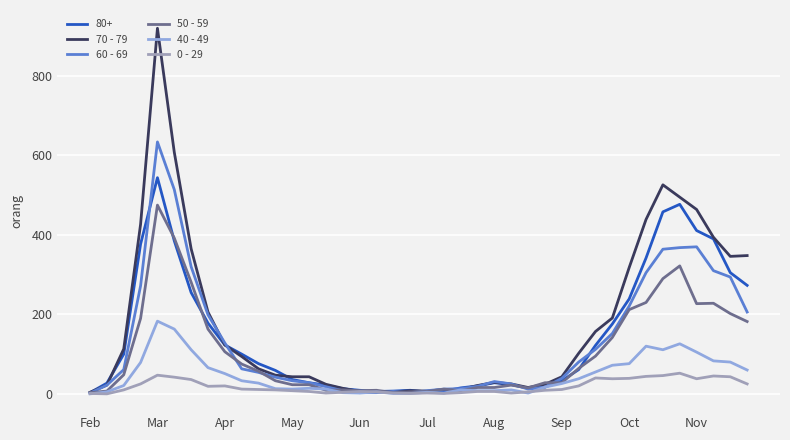

Which series has the widest spread of values?

70 - 79